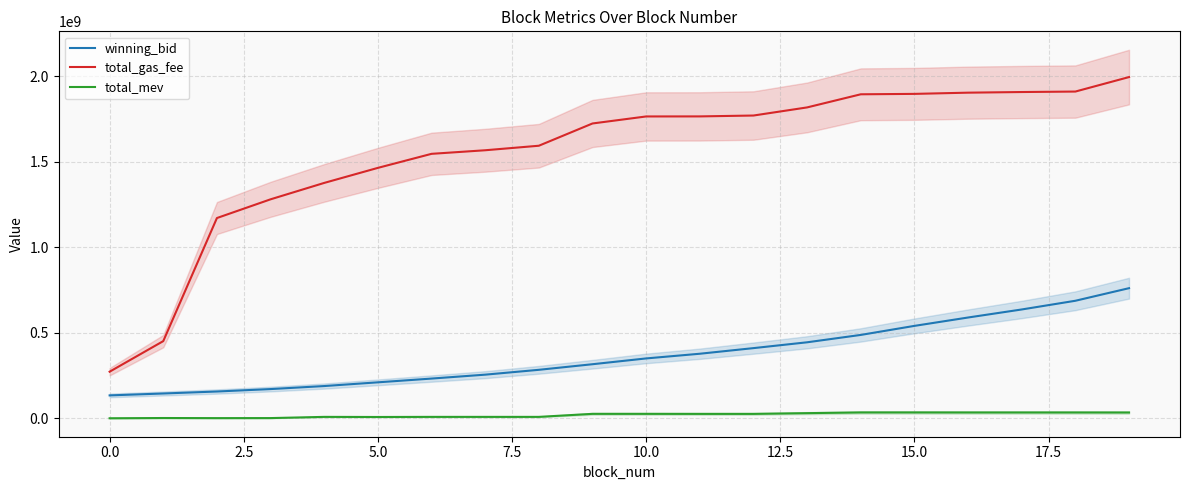

Does the chart display data point markers on the line(s)?

No